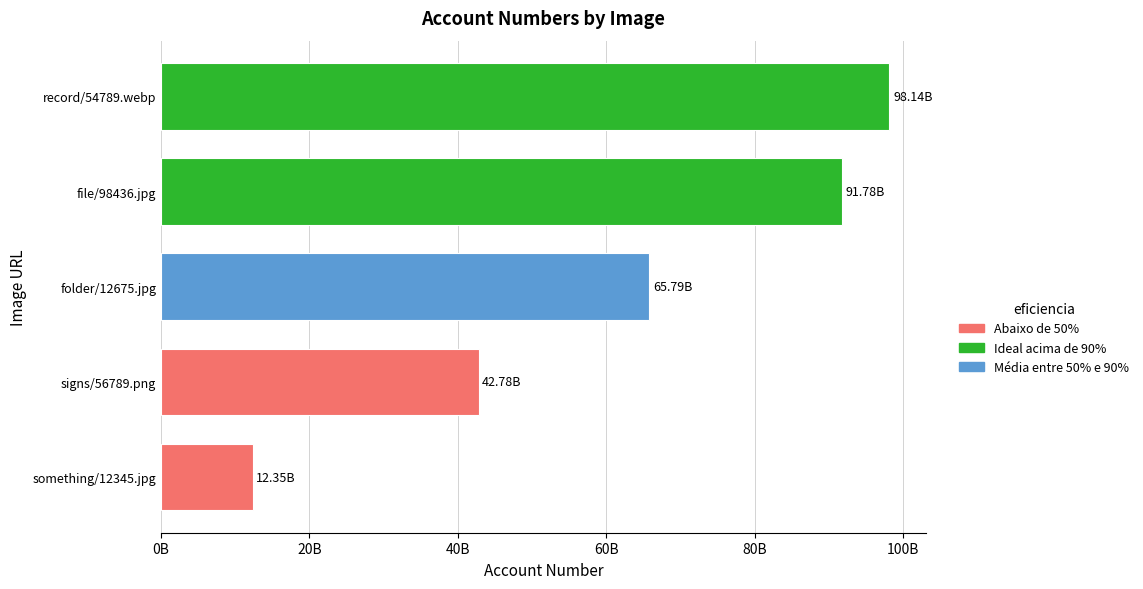

What is the minimum value shown in the chart?

12345678910